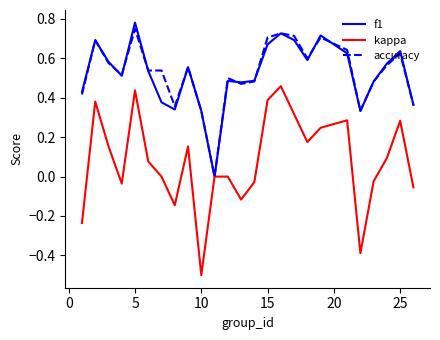

Which series has the widest spread of values?

kappa